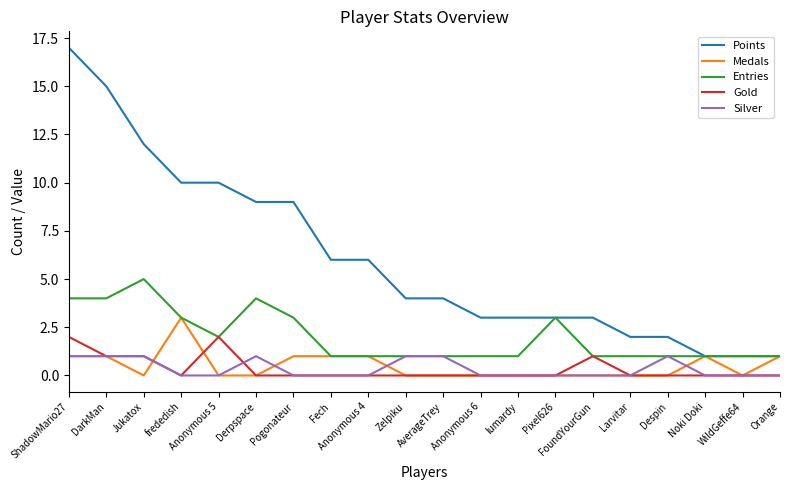

True or false: Points and Gold intersect in this chart.

False